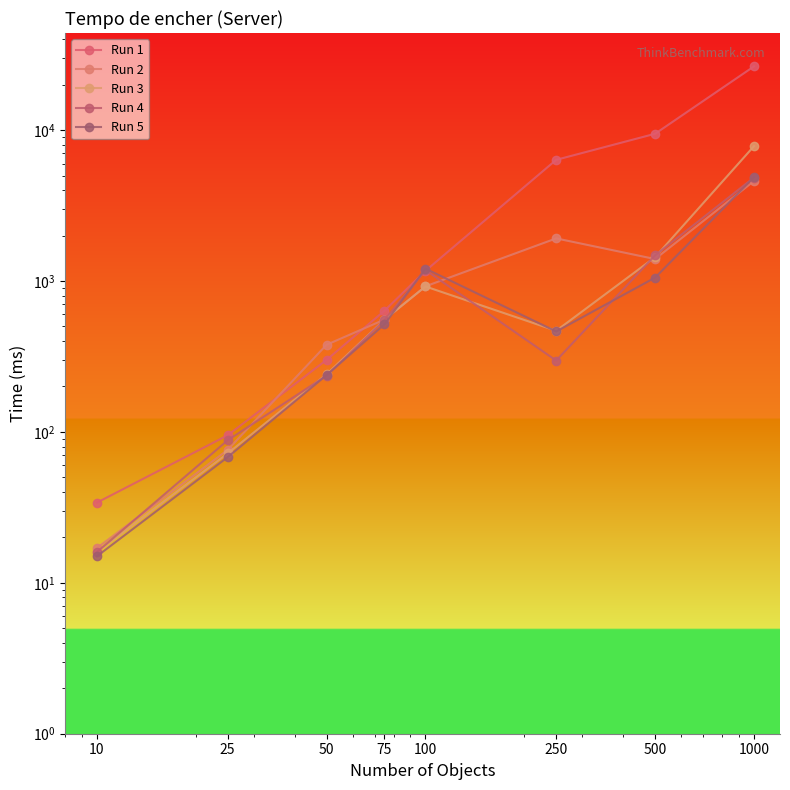

At which label is Run 4 closest to 2433?

500